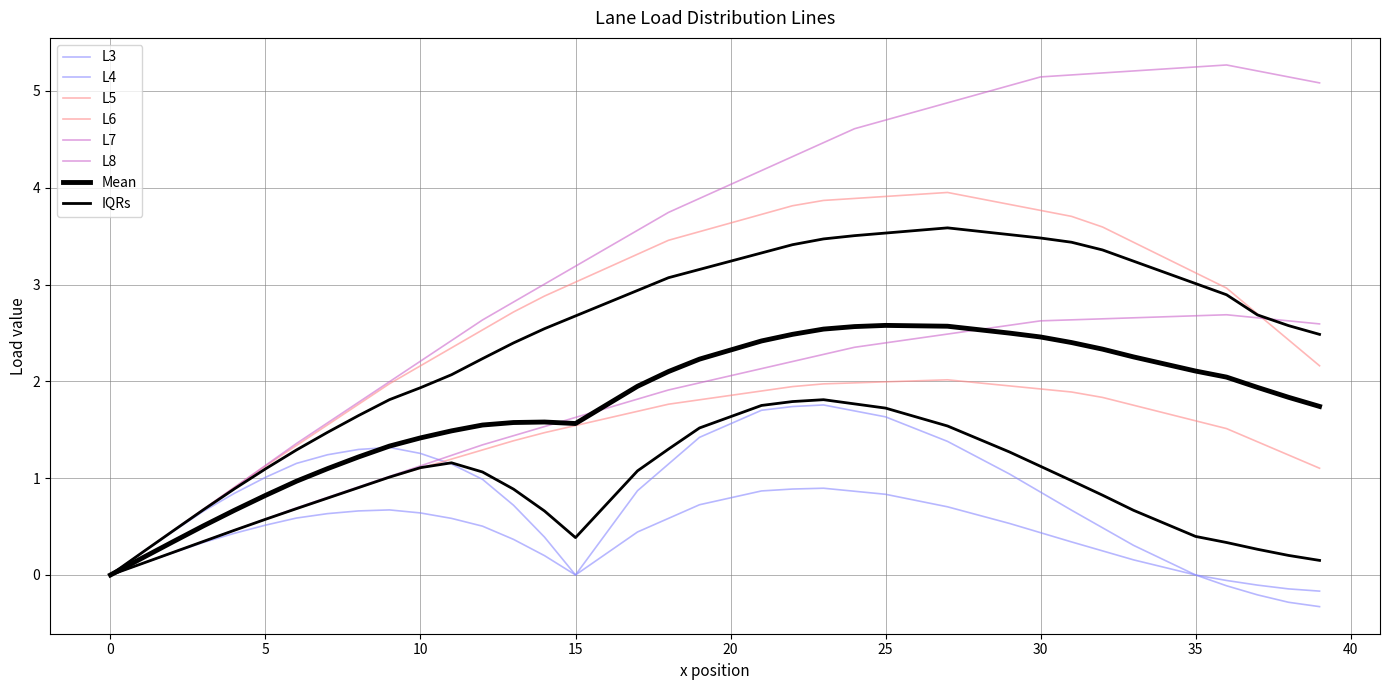

Which series has the widest spread of values?

L7